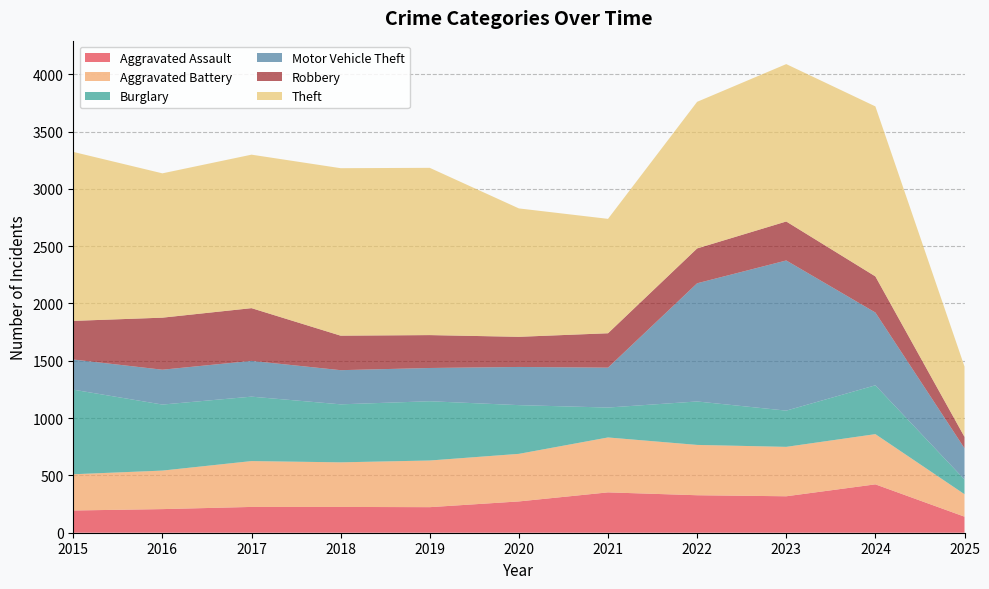

Reading left to right, extract all data points from this chart.

Aggravated Assault: 194	206	225	225	223	273	352	327	318	422	140
Aggravated Battery: 316	336	400	389	407	415	479	439	431	438	196
Burglary: 738	576	562	506	517	425	261	379	316	426	128
Motor Vehicle Theft: 263	304	312	298	290	333	348	1031	1310	635	273
Robbery: 337	454	460	301	287	263	300	304	340	315	99
Theft: 1474	1259	1339	1461	1459	1120	998	1279	1373	1483	614